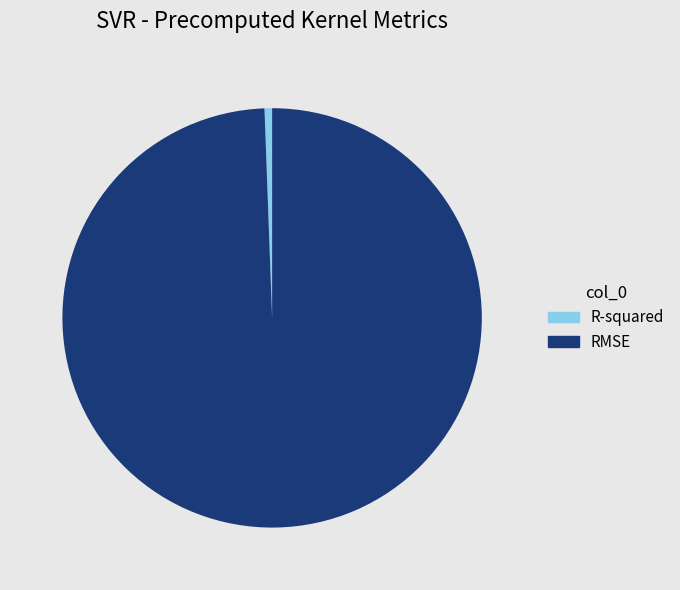

Rank the categories by value from lowest to highest.

R-squared, RMSE